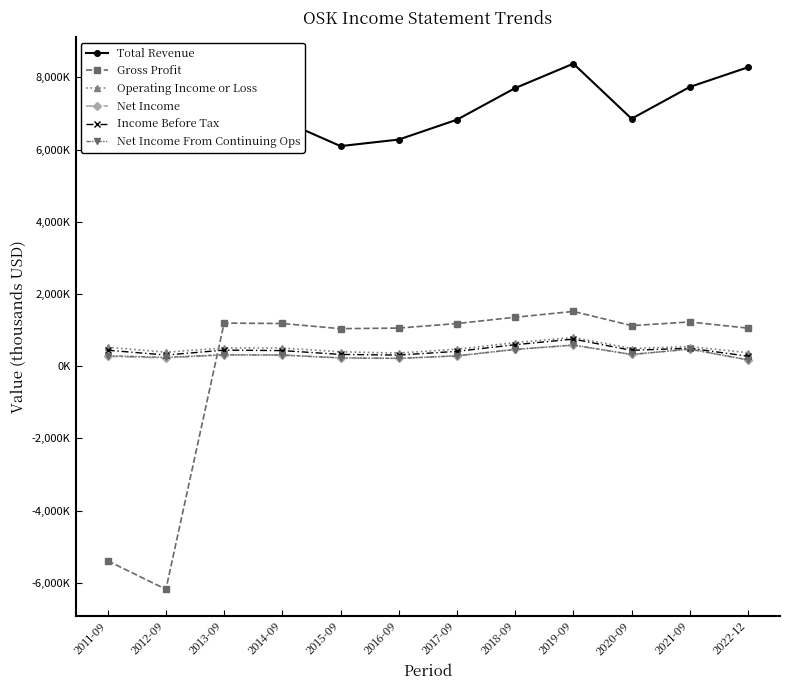

Which category has the lowest value in the Total Revenue series?

2015-09